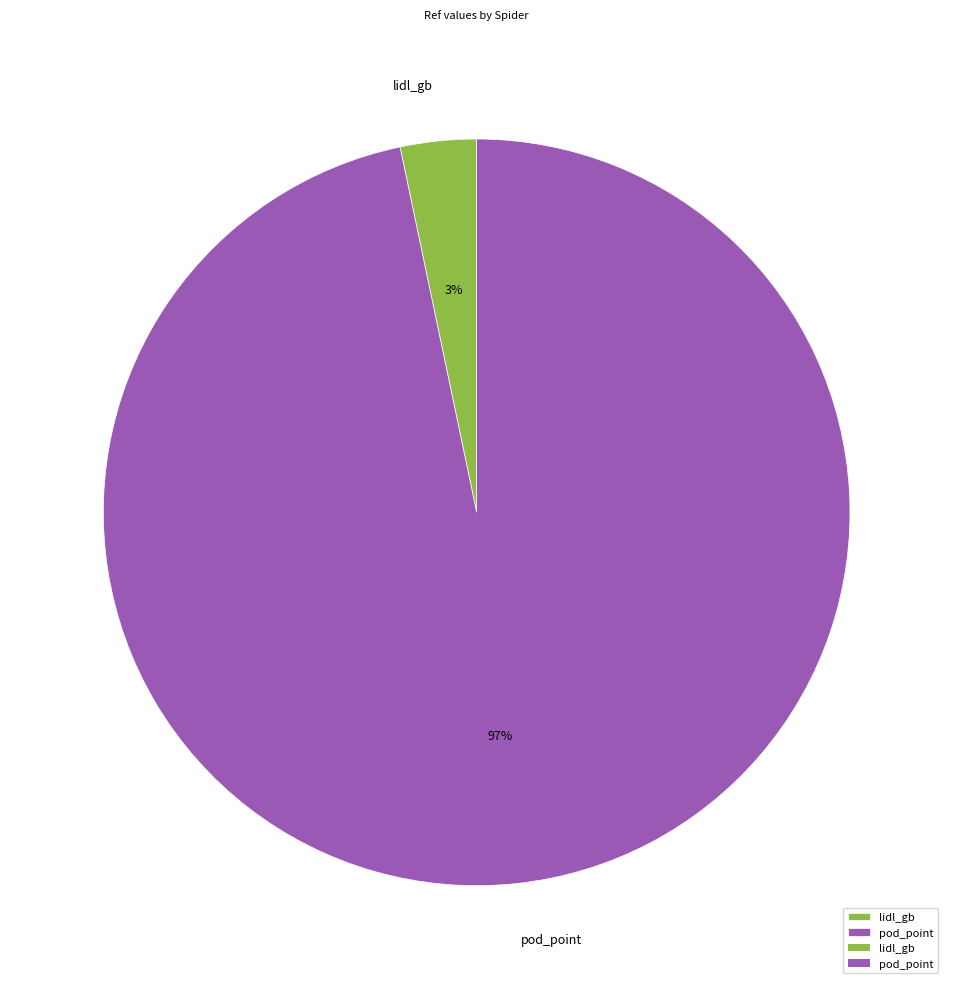

Which category has the smallest portion of the pie?

lidl_gb